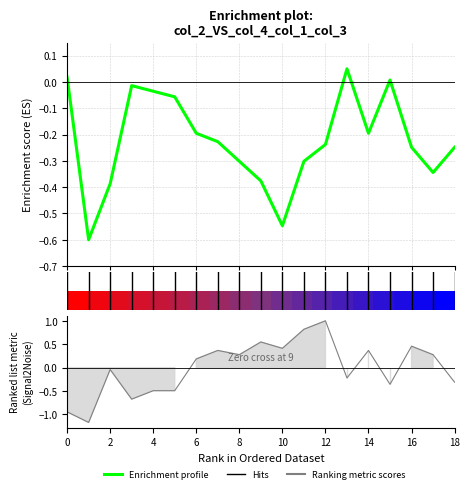

What is the difference between the second highest and second lowest values in the col_4 series?

0.6